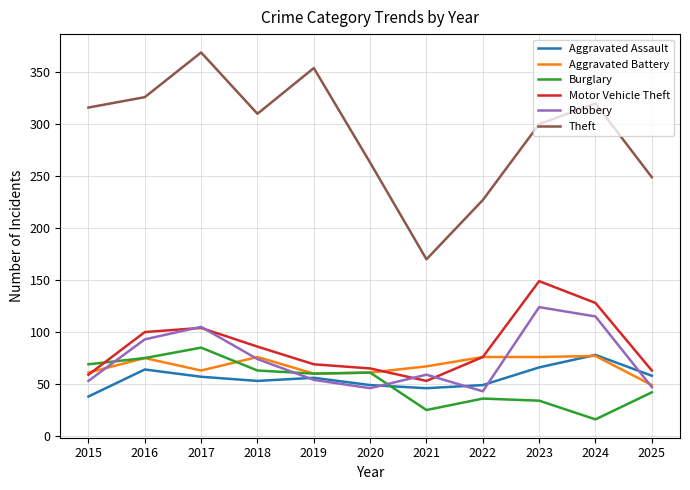

What is the difference between the second highest and second lowest values in the Motor Vehicle Theft series?

69